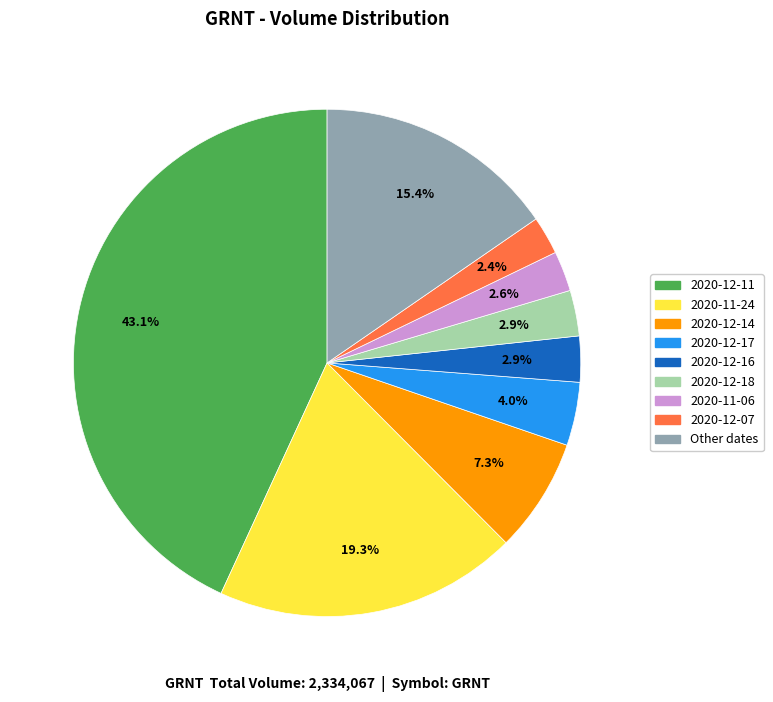

Count the number of slices in the pie.

9